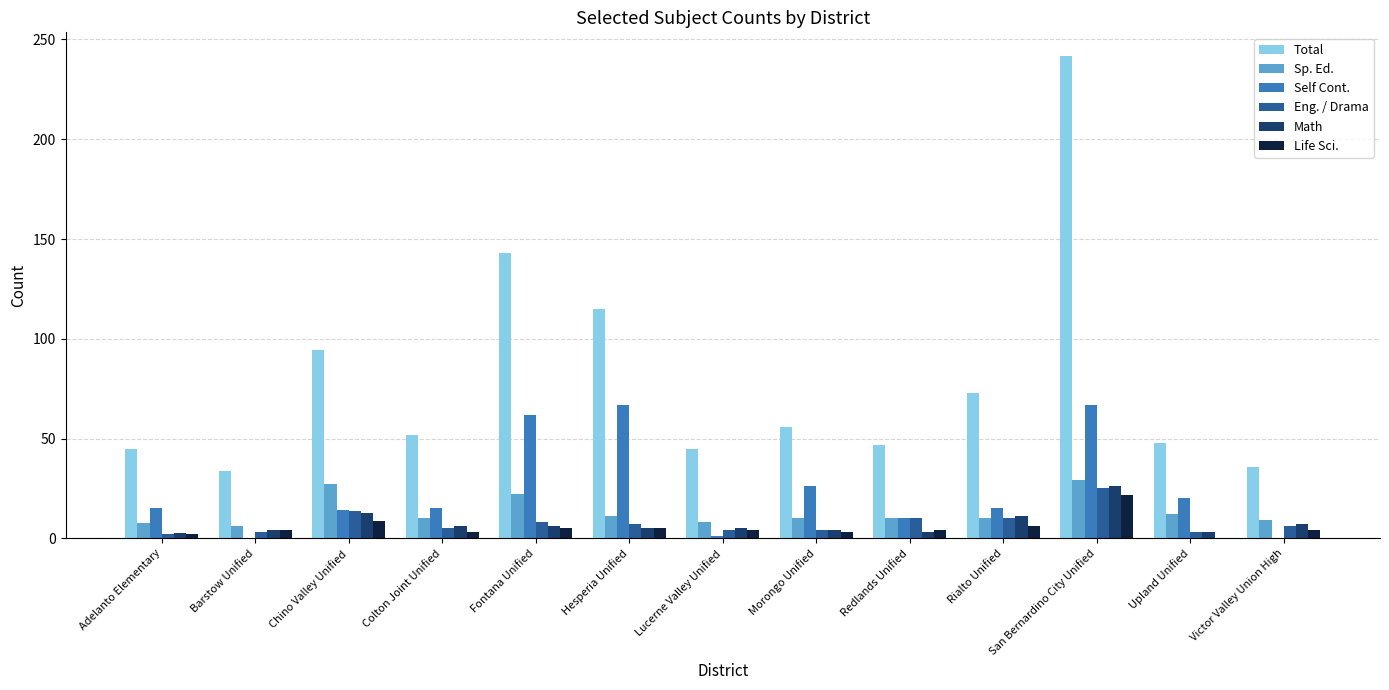

What is the sum of all Total values?

1030.0